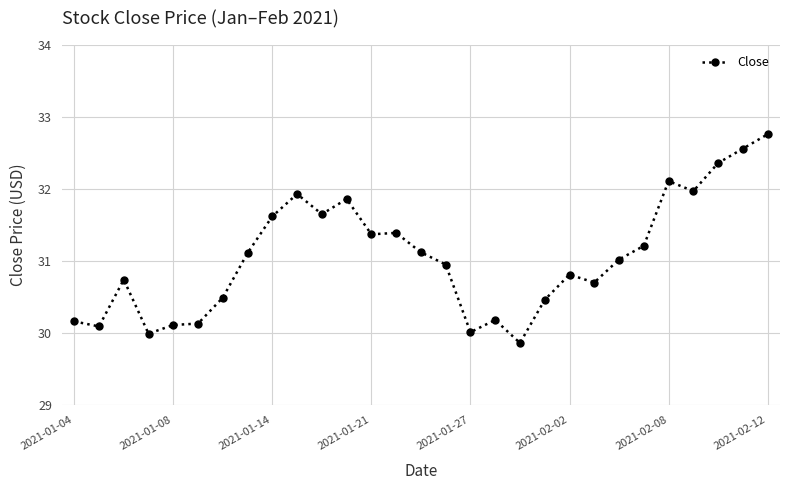

How many interior local peaks (higher than both neighbors) does the data have?

7